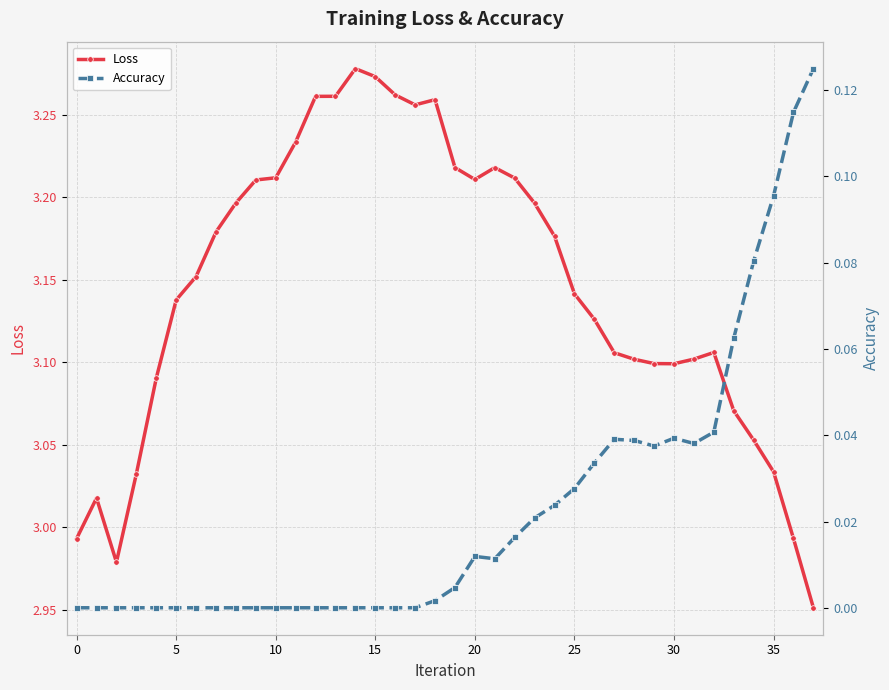

What is the highest value of the Accuracy series?

0.1